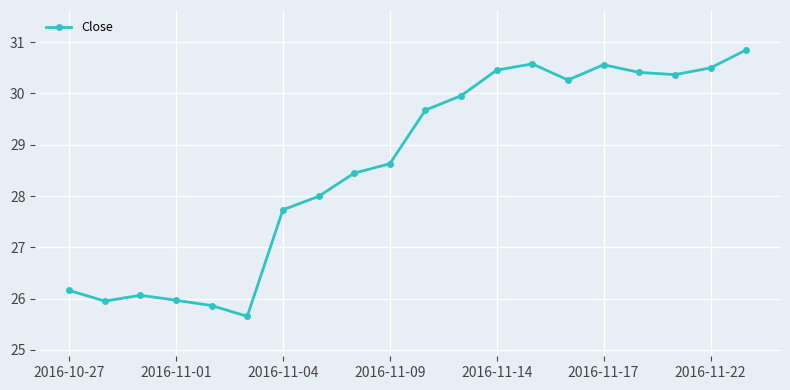

What is the value of the 5th point from the left?

25.9